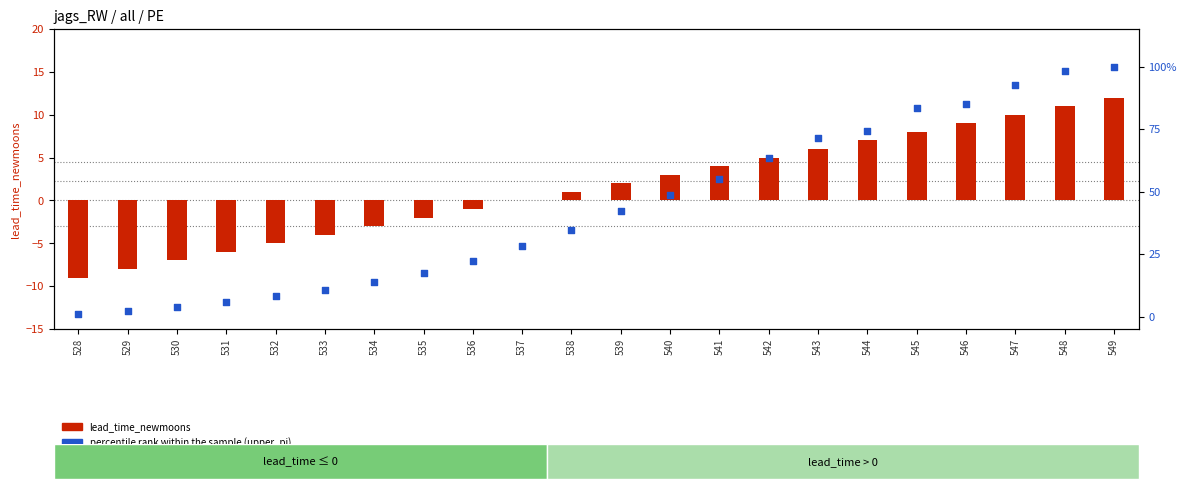

What is the total value across all series at 547?

102.8